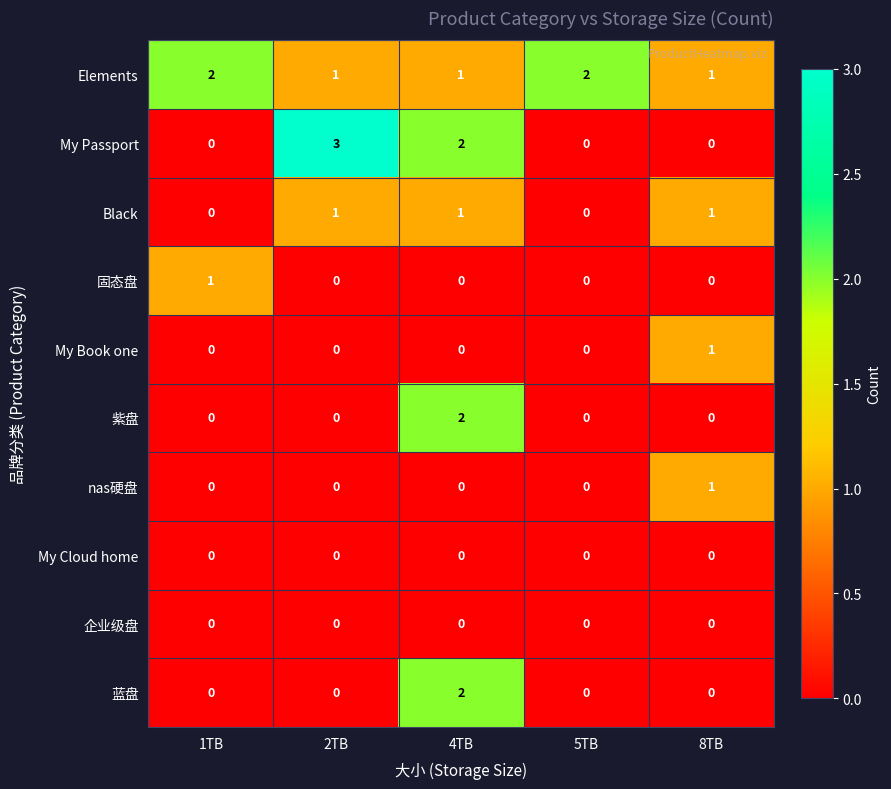

At which category is the sum across all series the highest?

4TB